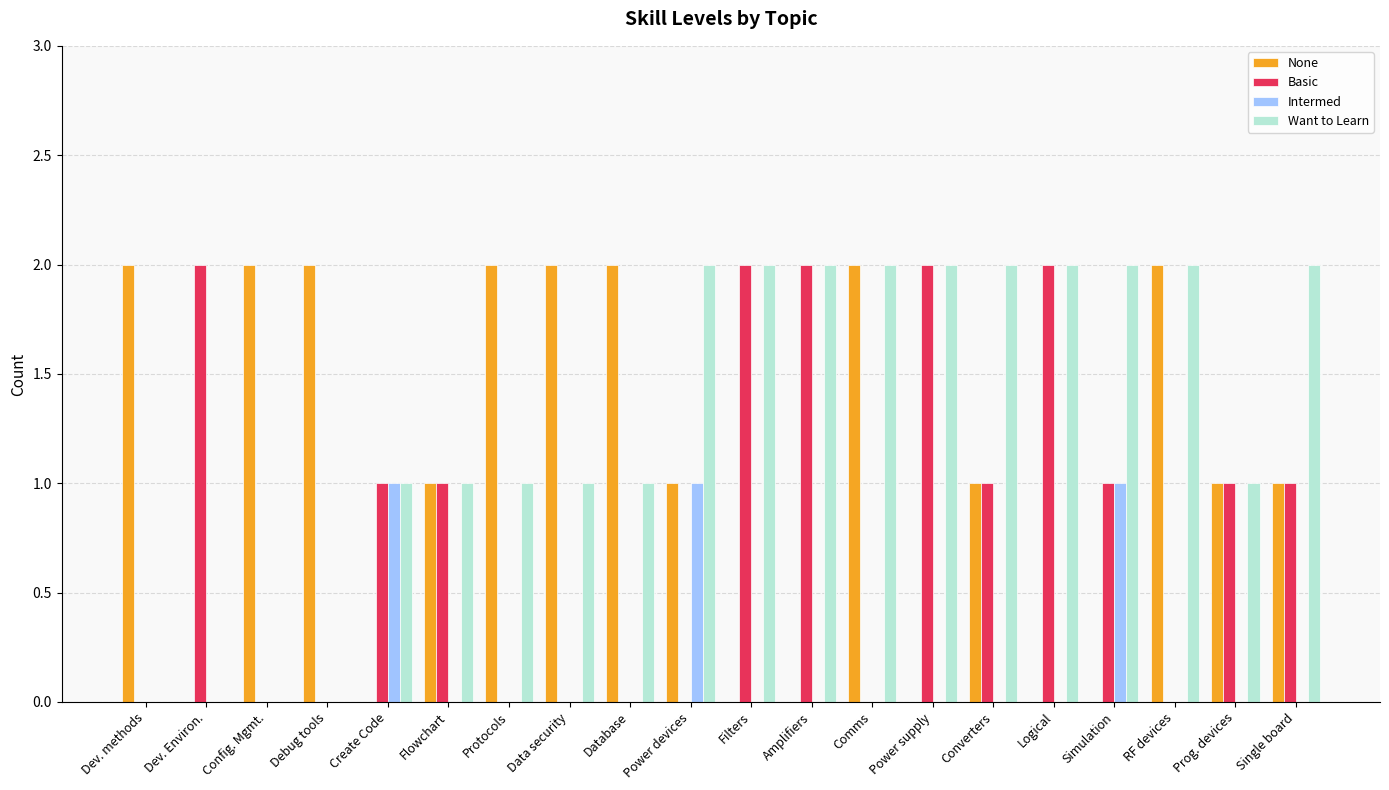

The Basic series shows 2 at Dev. Environ.. True or false?

True